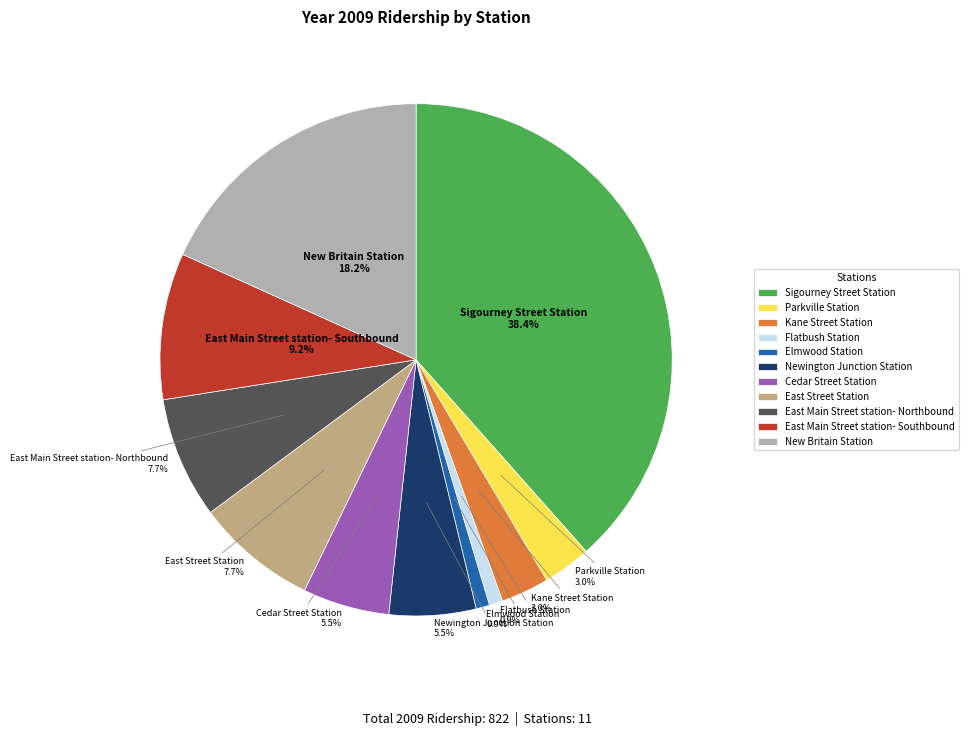

Which has a higher value, East Street Station or Flatbush Station?

East Street Station